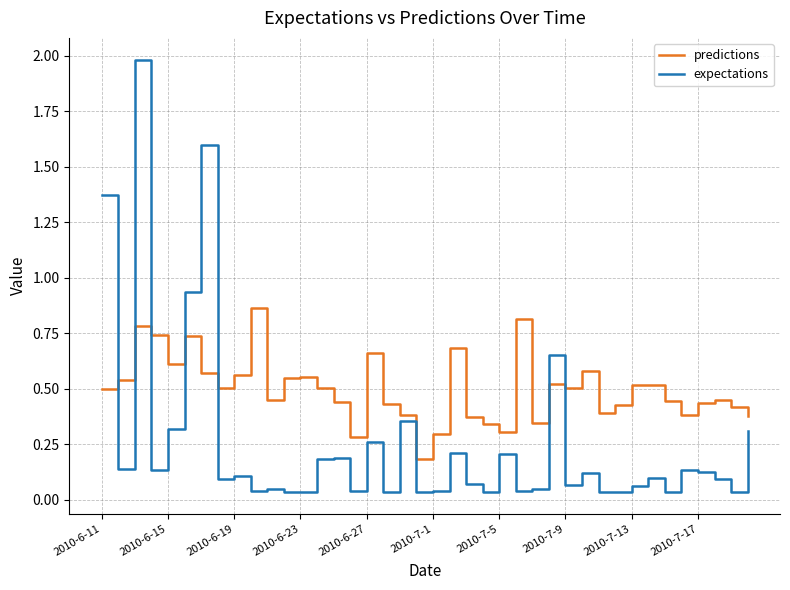

How many lines are shown in the chart?

2